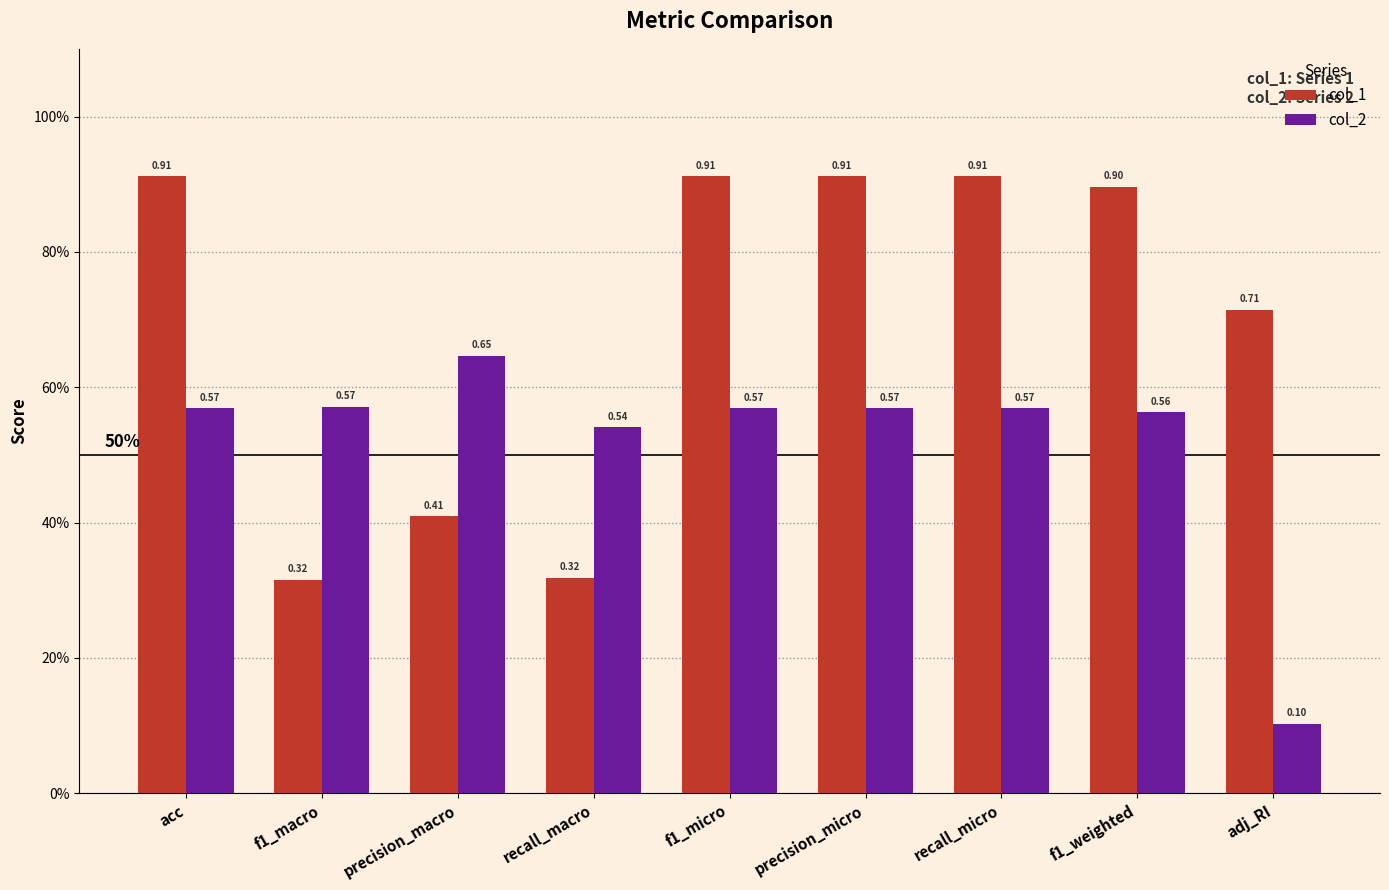

Rank the series at f1_micro from lowest to highest value.

col_2, col_1